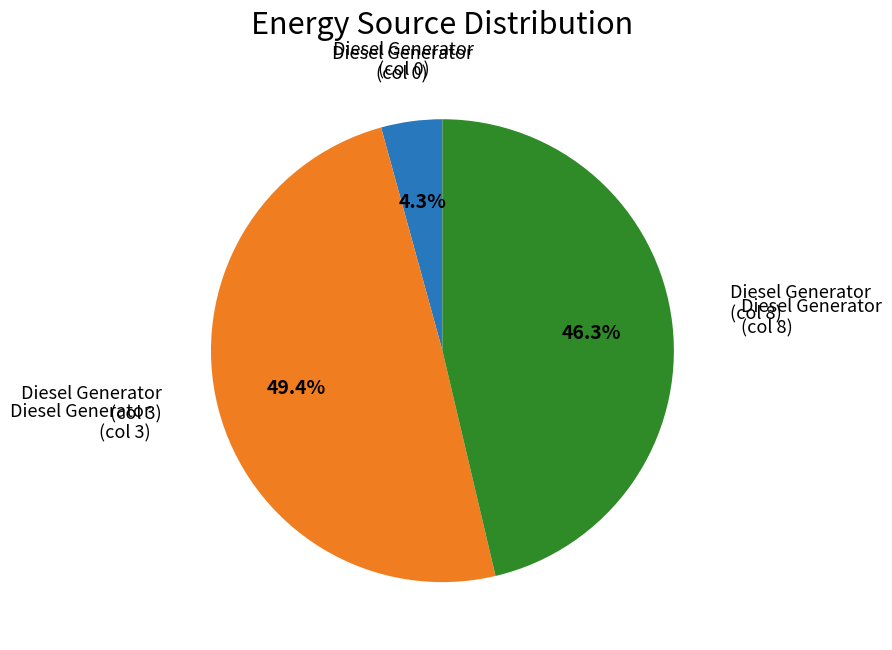

Does any single category account for the majority?

No